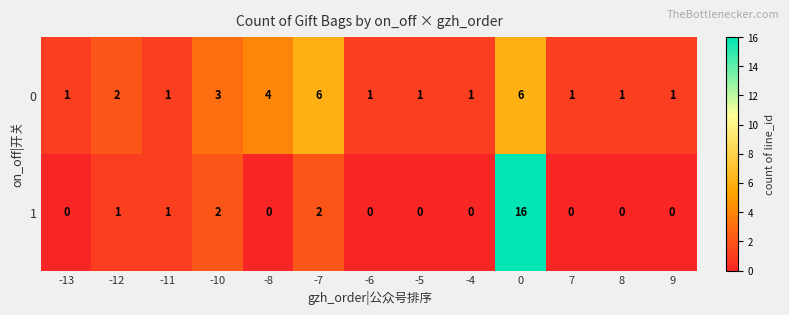

Where is 0 nearest to the value 3?

-10